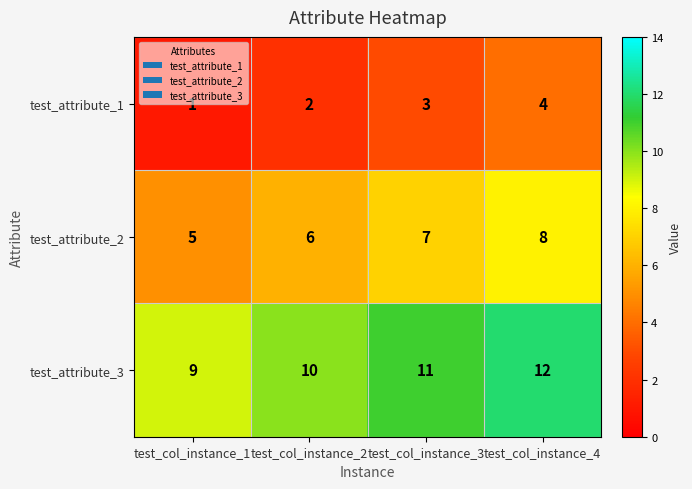

At how many categories does at least one series exceed 4?

4